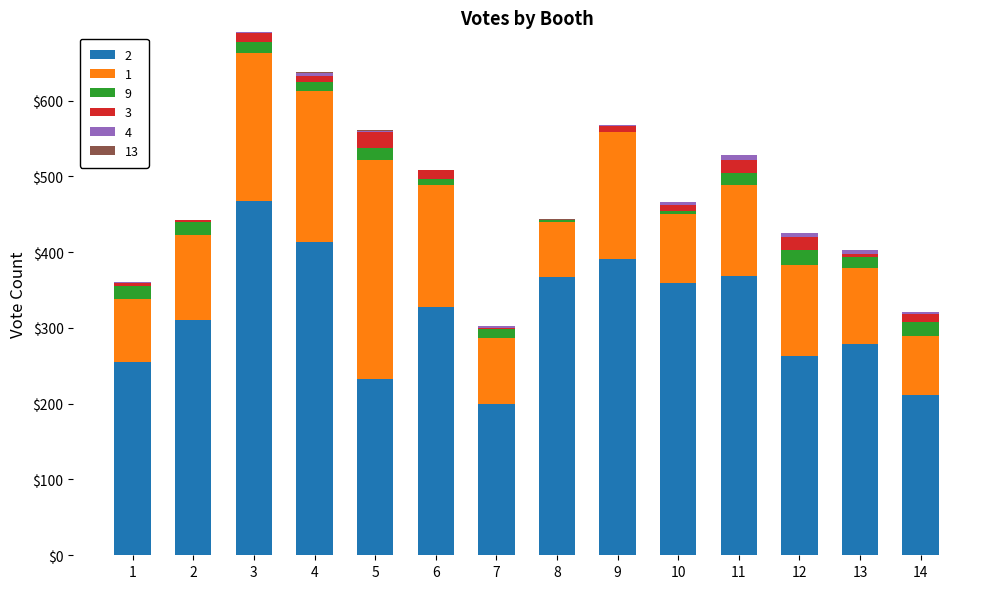

Between 13 and 1, which is larger?

13